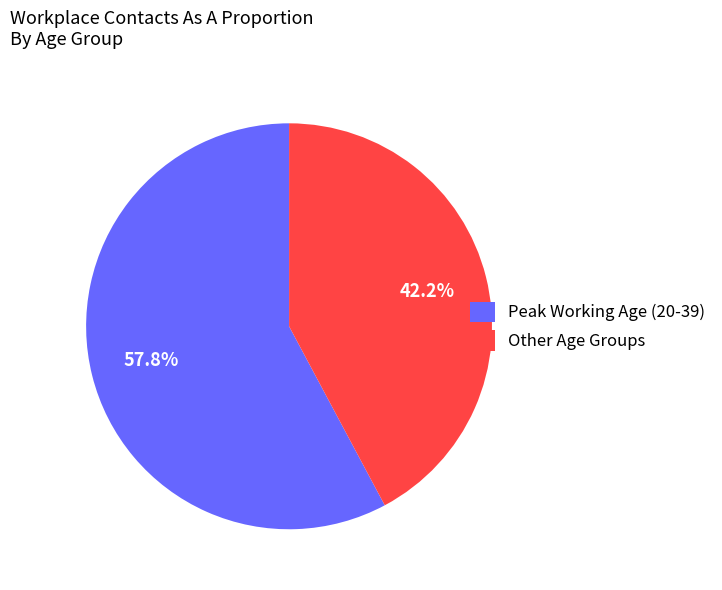

Rank the categories by value from highest to lowest.

Peak Working Age (20-39), Other Age Groups